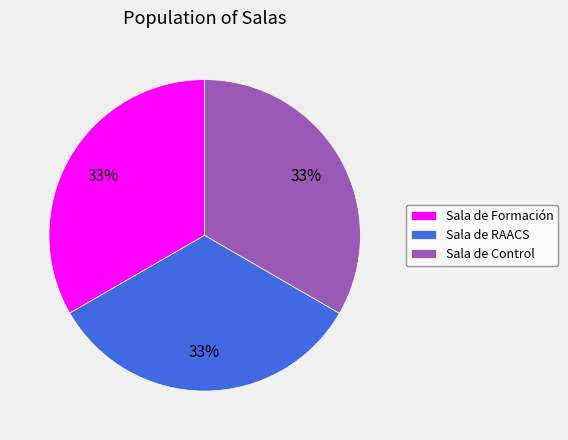

Is there a majority slice in this chart?

No